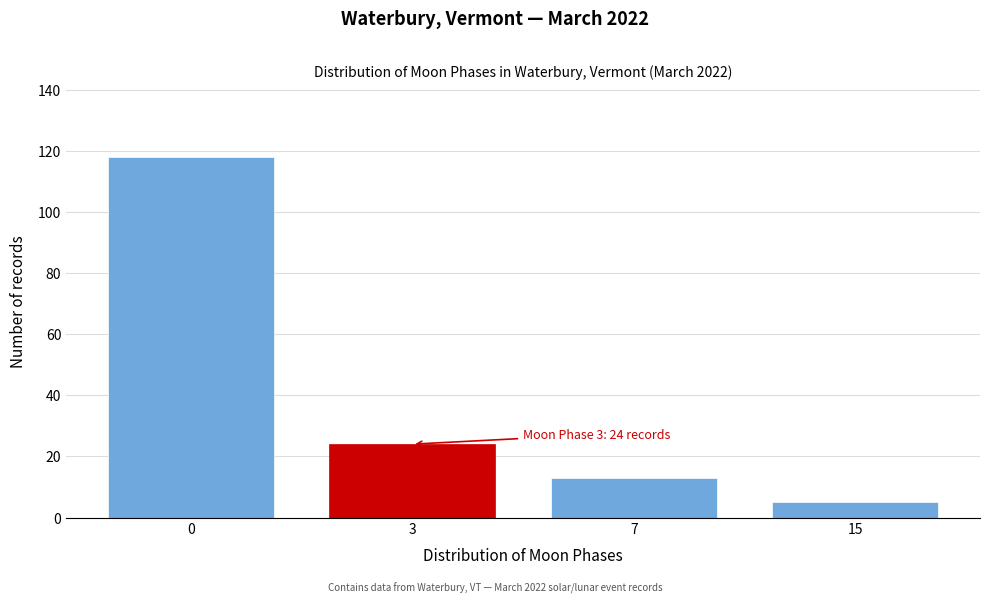

Reading left to right, list all the values displayed in this chart.

0=118	3=24	7=13	15=5